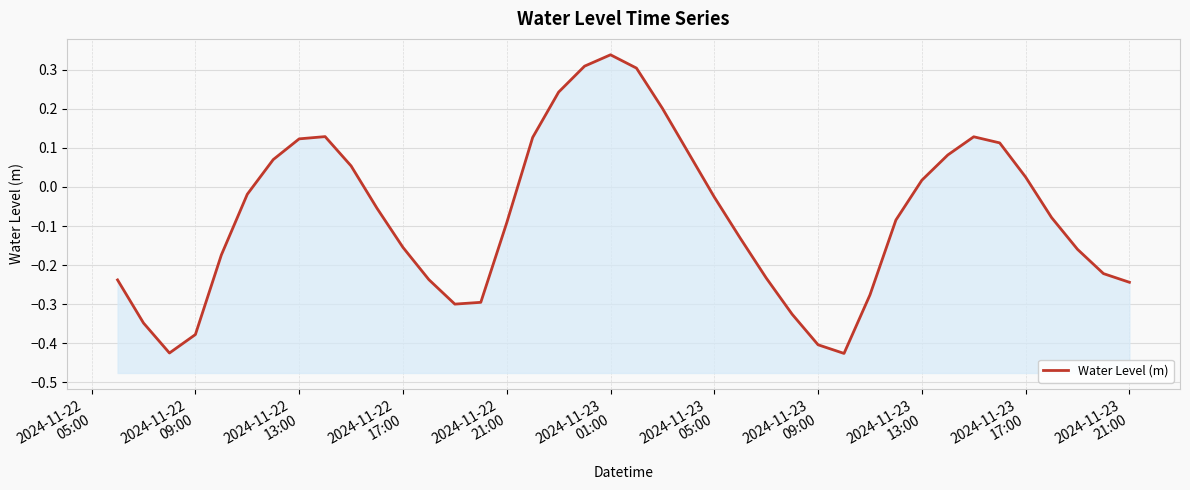

What is the difference between the second highest and minimum values?

0.7